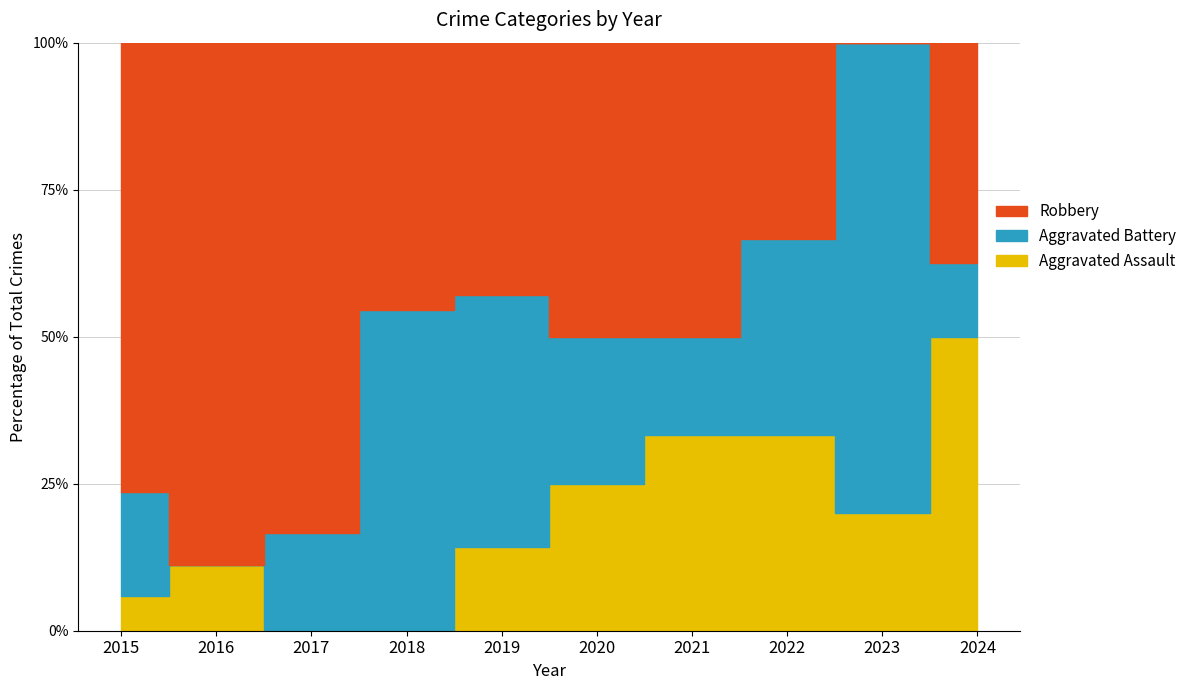

What is the value of the Robbery point at the 3rd from the left?

5